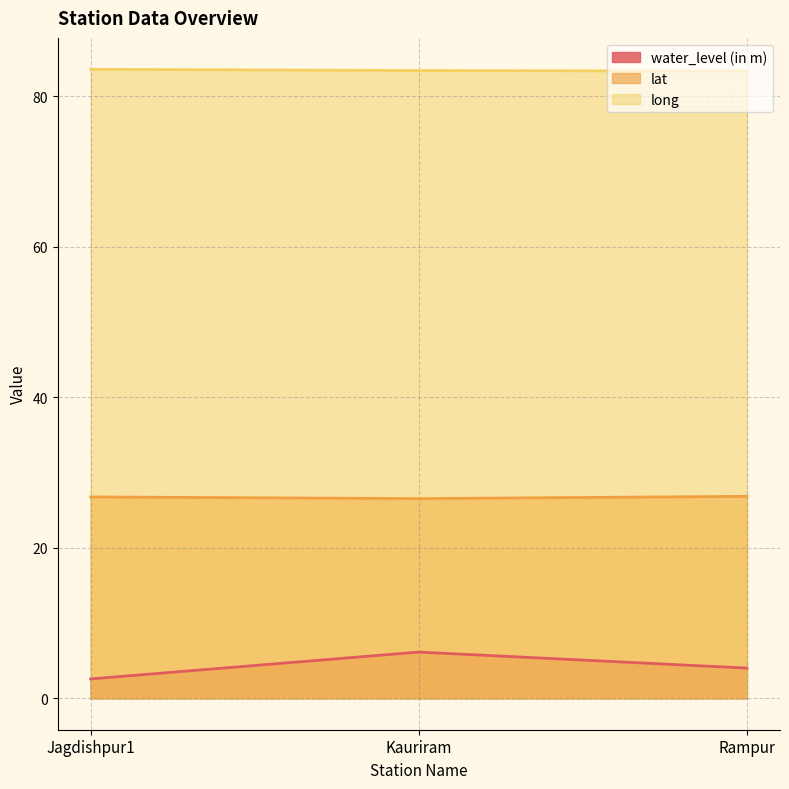

What is the greatest value displayed?

83.6